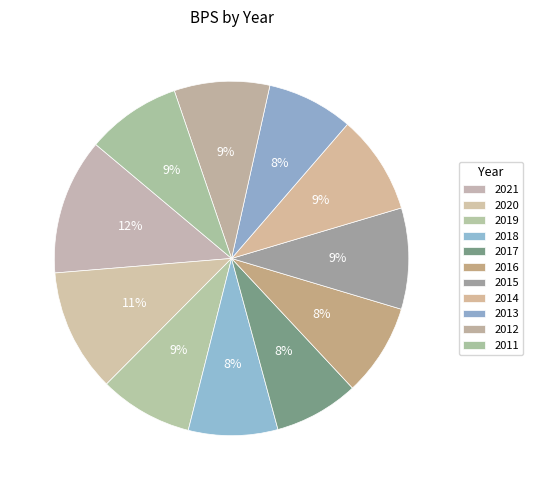

Which slice is the largest?

2021